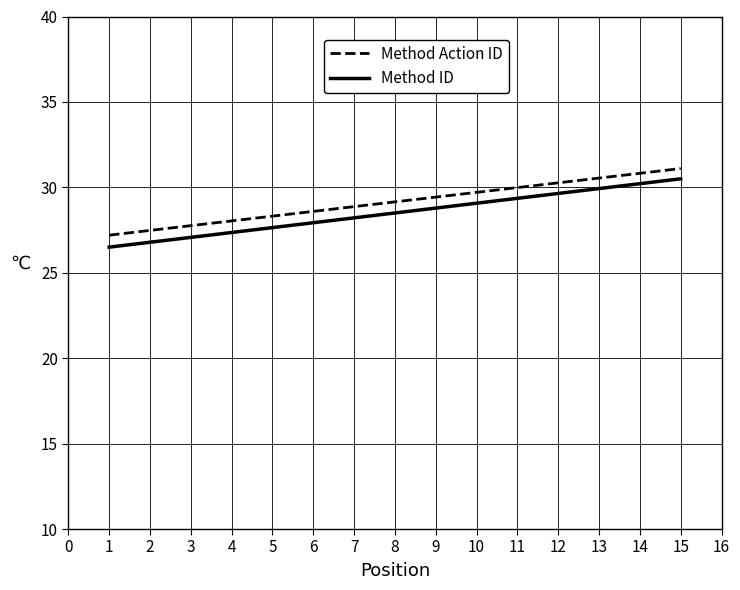

At which label does Method Action ID first exceed 29?

8